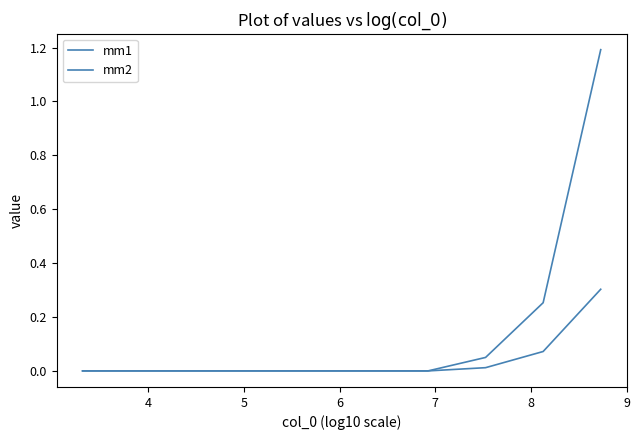

Is this an area chart (filled region under the line)?

No